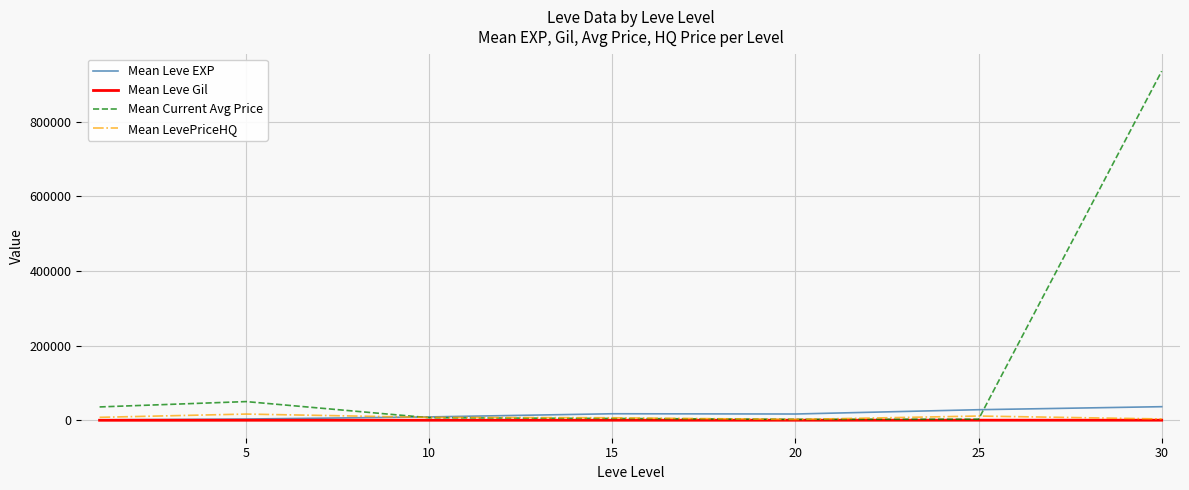

What is the greatest value displayed?

935357.0